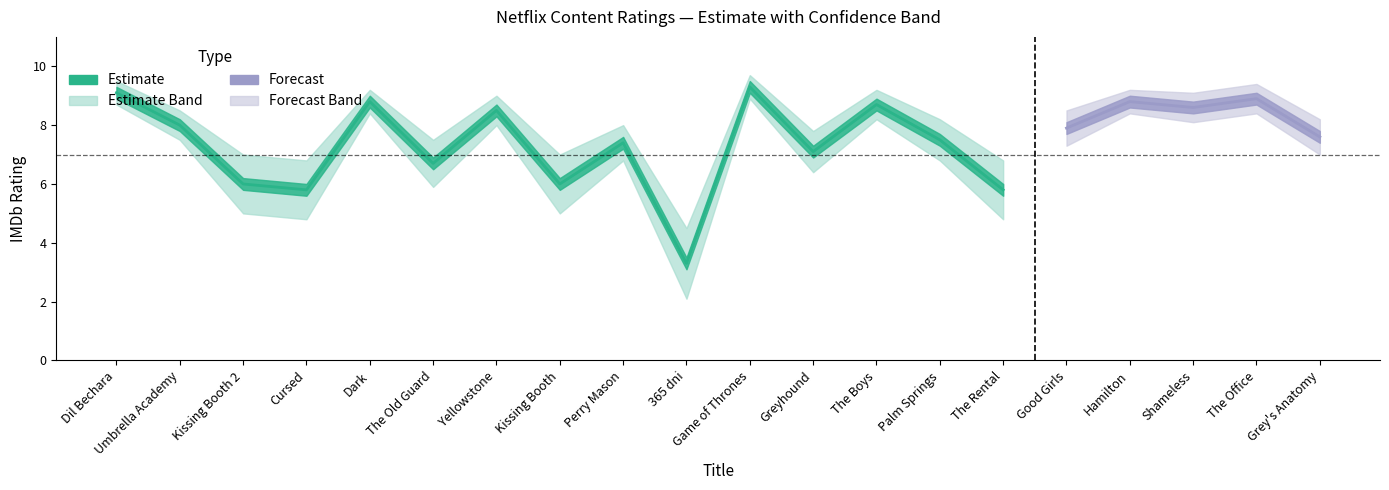

The value of Rating at The Rental is 5.8. True or false?

True